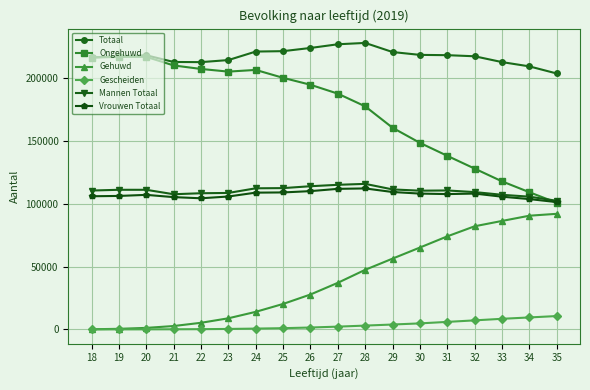

What is the highest value of the Gescheiden series?

10619